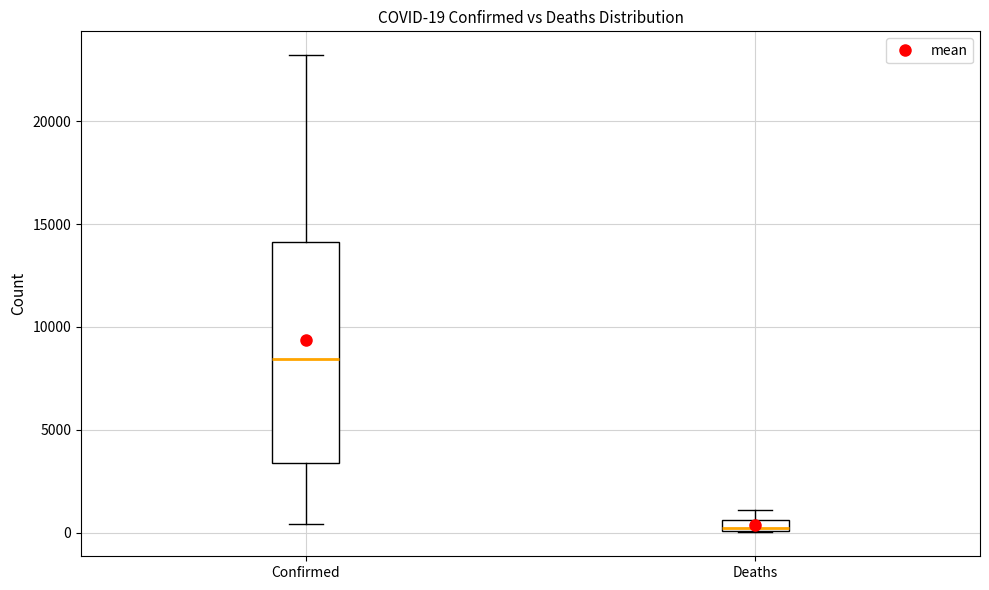

Which box is the tallest, from its lower edge to its upper edge?

Confirmed